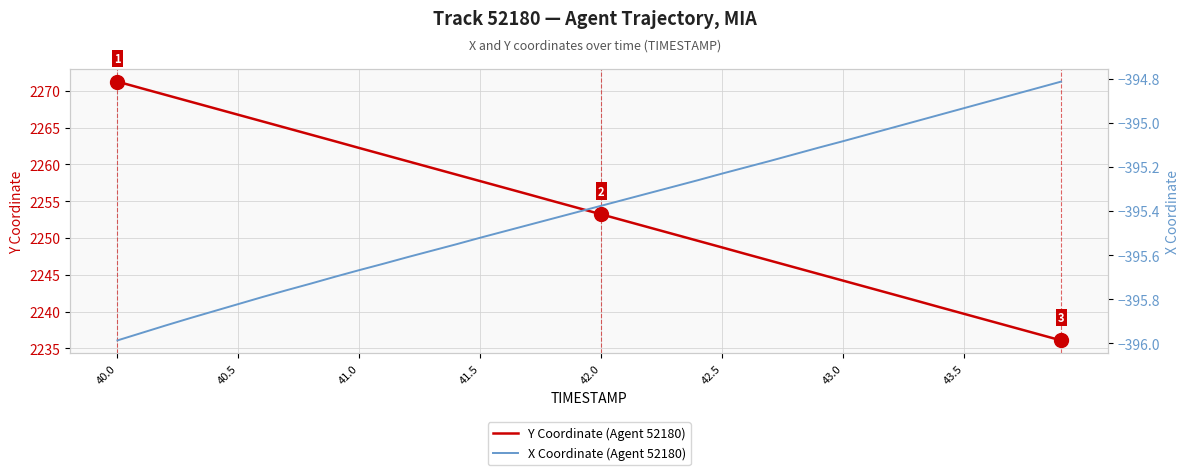

The Y Coordinate (Agent 52180) series shows 2266.7 at 40.5. True or false?

True